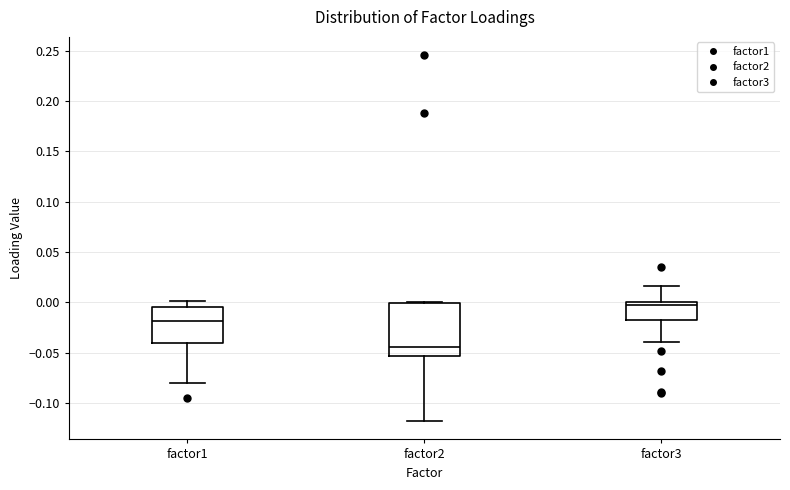

Reading left to right, transcribe this box plot: for each box, give where its median line is, the range the box spans, and where its two whiskers end, as read against the y-axis. The values are not printed on the chart, so give them approximately, as read against the axis.

factor1: median -0.020, box -0.040 to -0.005, whiskers -0.080 to 0.000
factor2: median -0.045, box -0.055 to 0.000, whiskers -0.120 to 0.000
factor3: median -0.005, box -0.020 to 0.000, whiskers -0.040 to 0.015